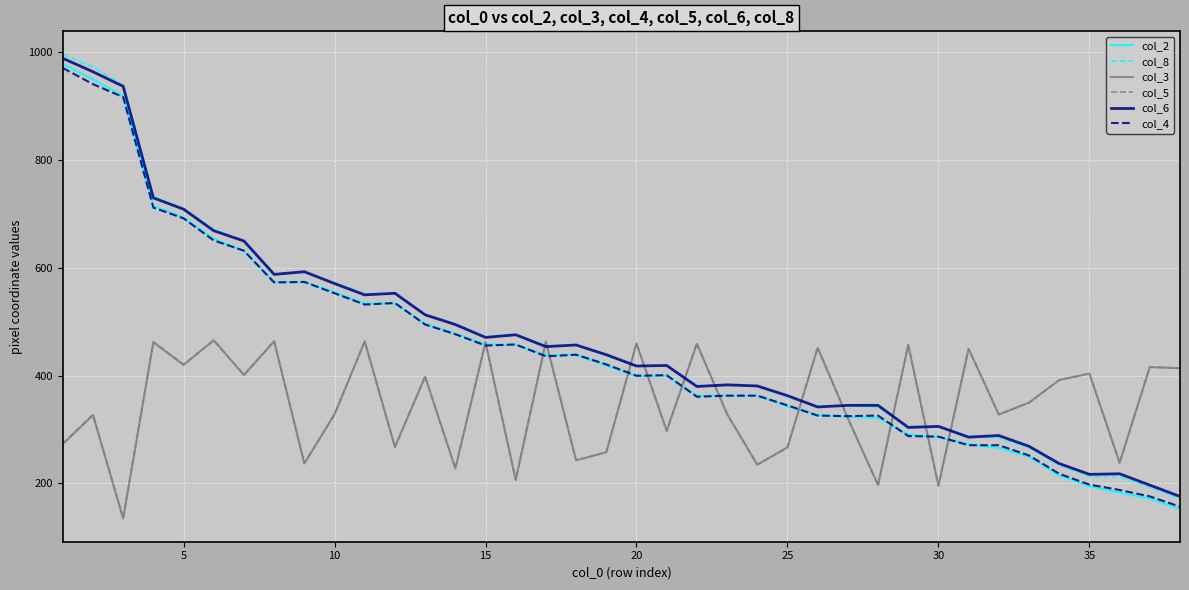

What is the minimum value for col_4?

157